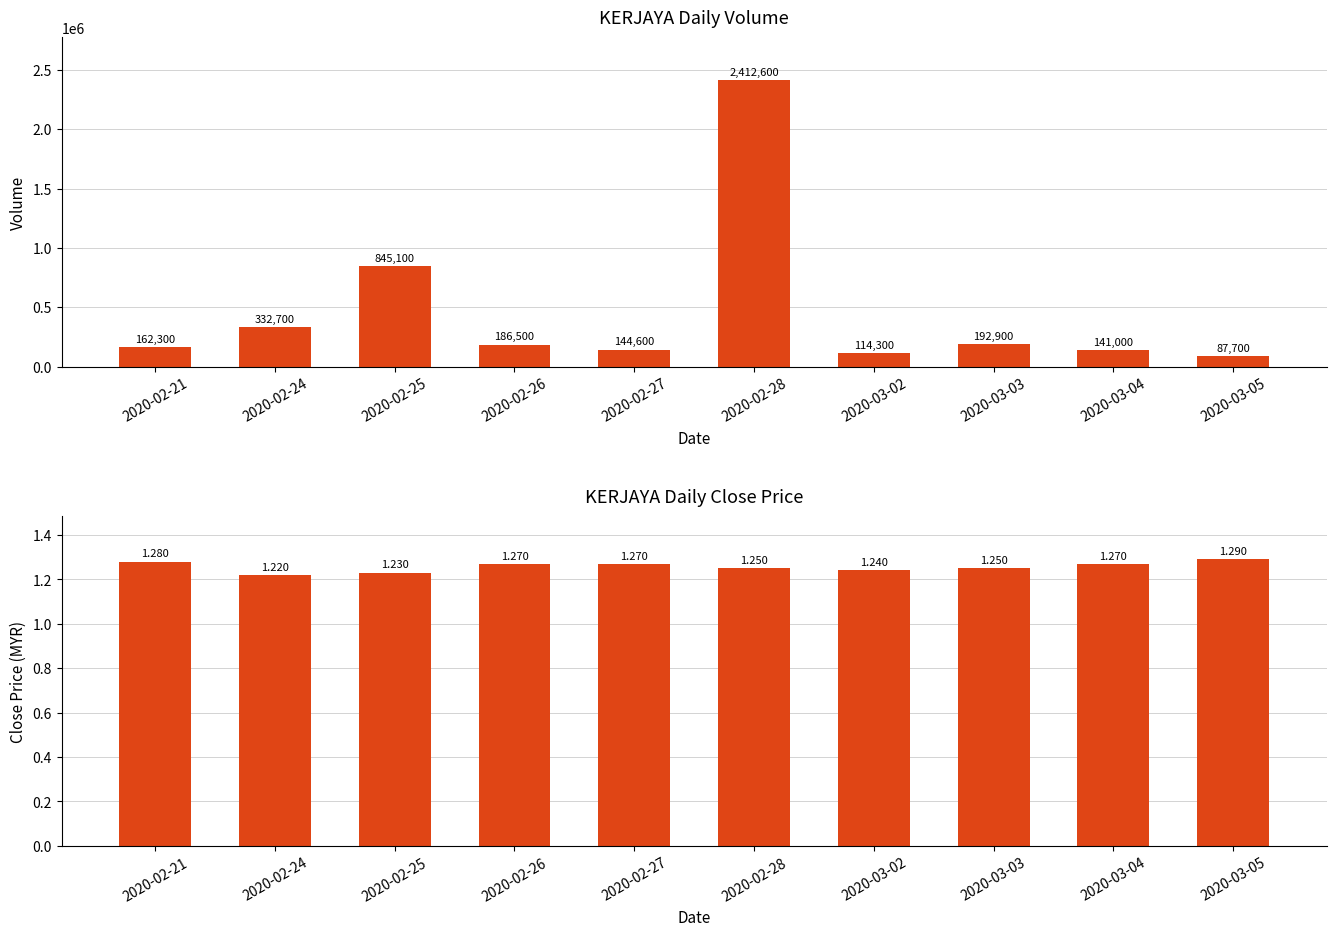

Reading left to right, what are all the values shown in this chart?

vol: 2020-02-21=162300.0	2020-02-24=332700.0	2020-02-25=845100.0	2020-02-26=186500.0	2020-02-27=144600.0	2020-02-28=2412600.0	2020-03-02=114300.0	2020-03-03=192900.0	2020-03-04=141000.0	2020-03-05=87700.0
close: 2020-02-21=1.3	2020-02-24=1.2	2020-02-25=1.2	2020-02-26=1.3	2020-02-27=1.3	2020-02-28=1.2	2020-03-02=1.2	2020-03-03=1.2	2020-03-04=1.3	2020-03-05=1.3